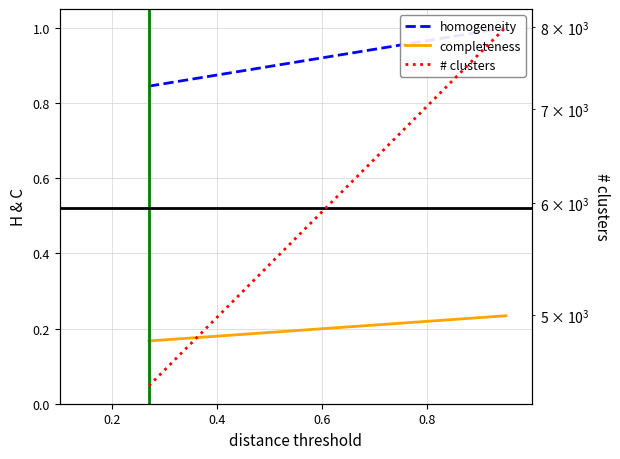

Between 0.2 and 0.4, which series saw the biggest shift?

# clusters